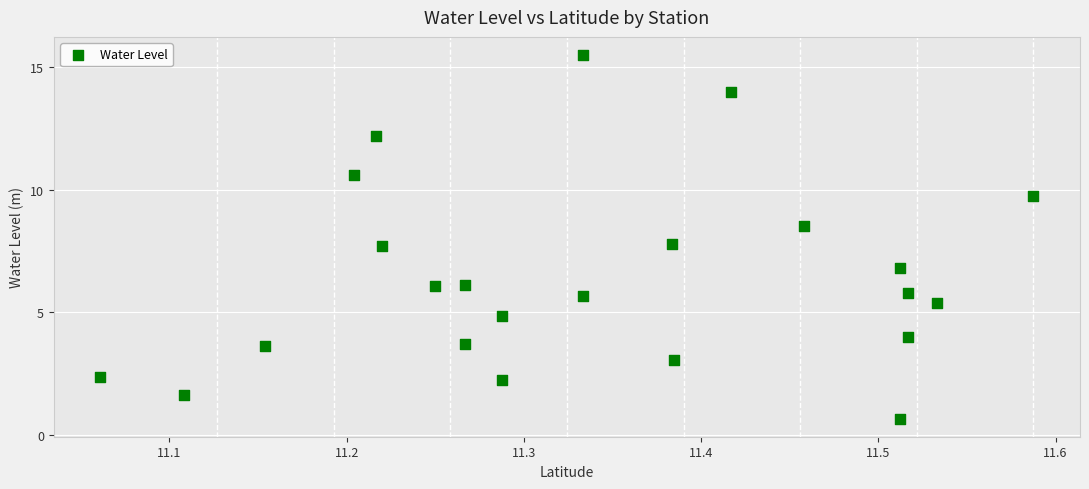

What is the range of Y values (max minus min)?

14.8